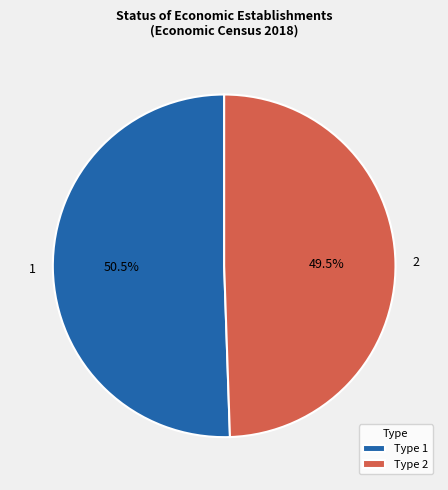

What percentage is NOT represented by Type 1?

49.5%